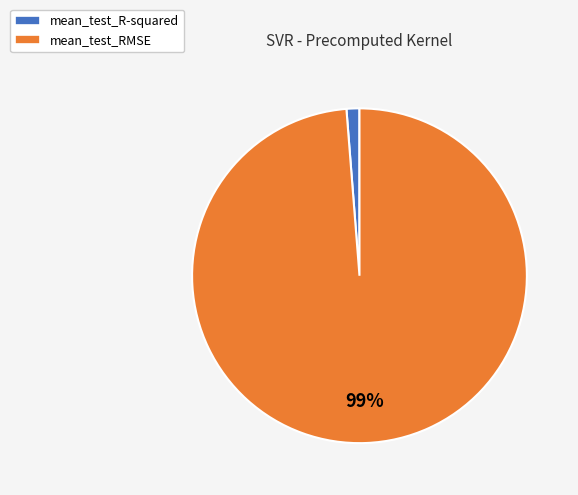

To the nearest percent, what is the average slice percentage?

50%